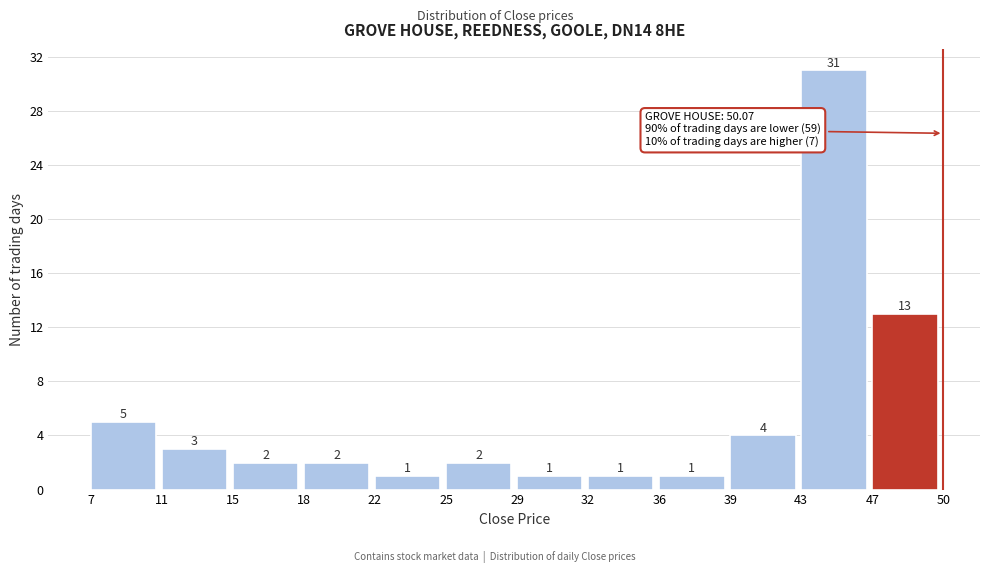

Reading left to right, what are all the values shown in this chart?

7=5	11=3	15=2	18=2	22=1	25=2	29=1	32=1	36=1	39=4	43=31	47=13